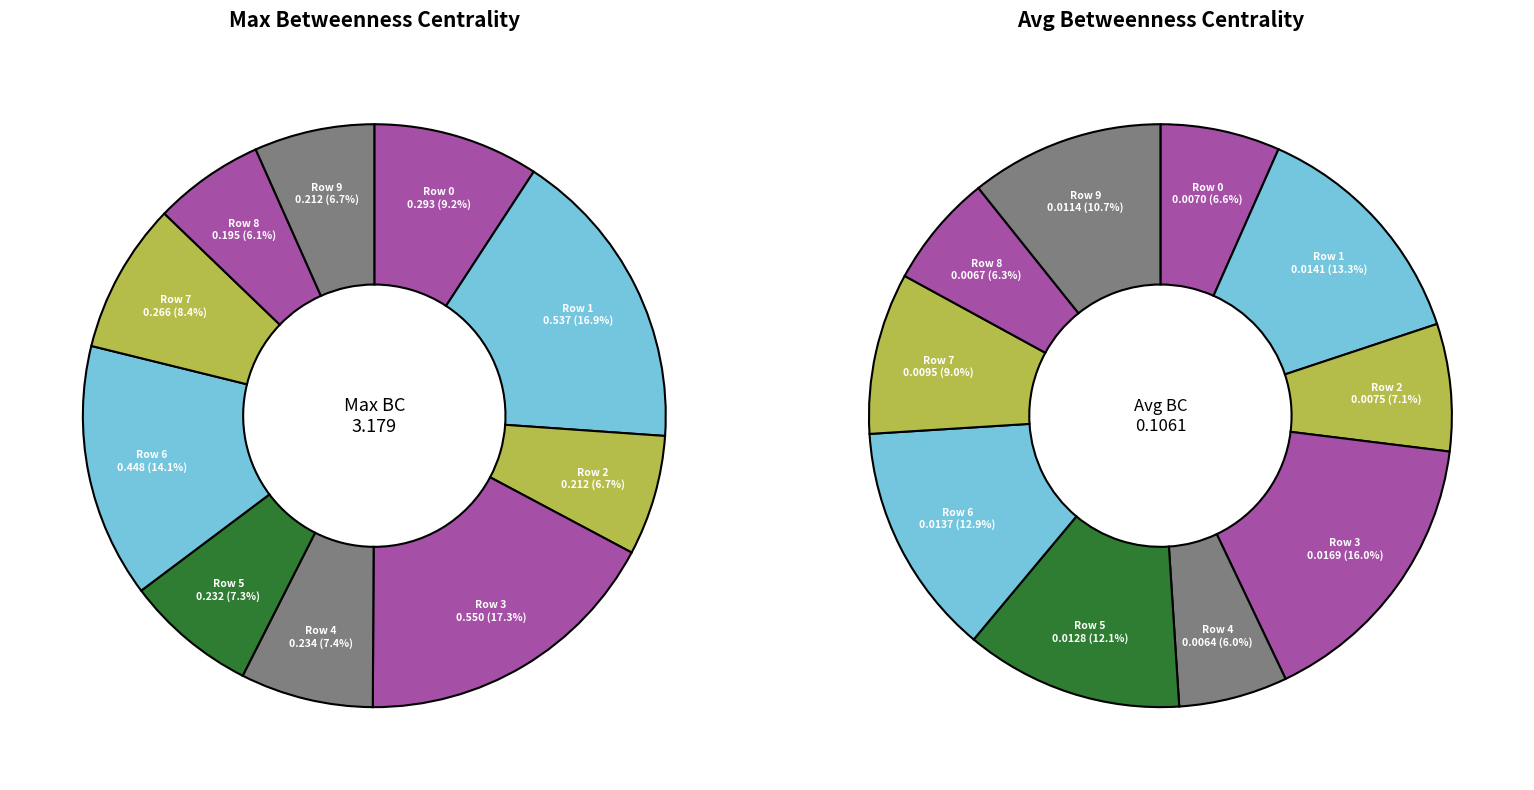

Which category has the smallest portion of the pie?

4